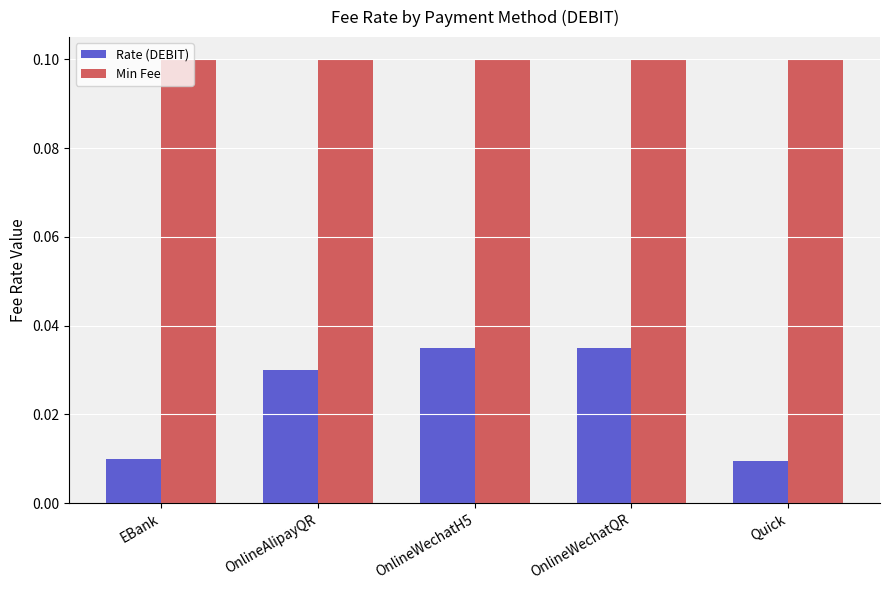

Which series has the largest total across all categories?

Min Fee